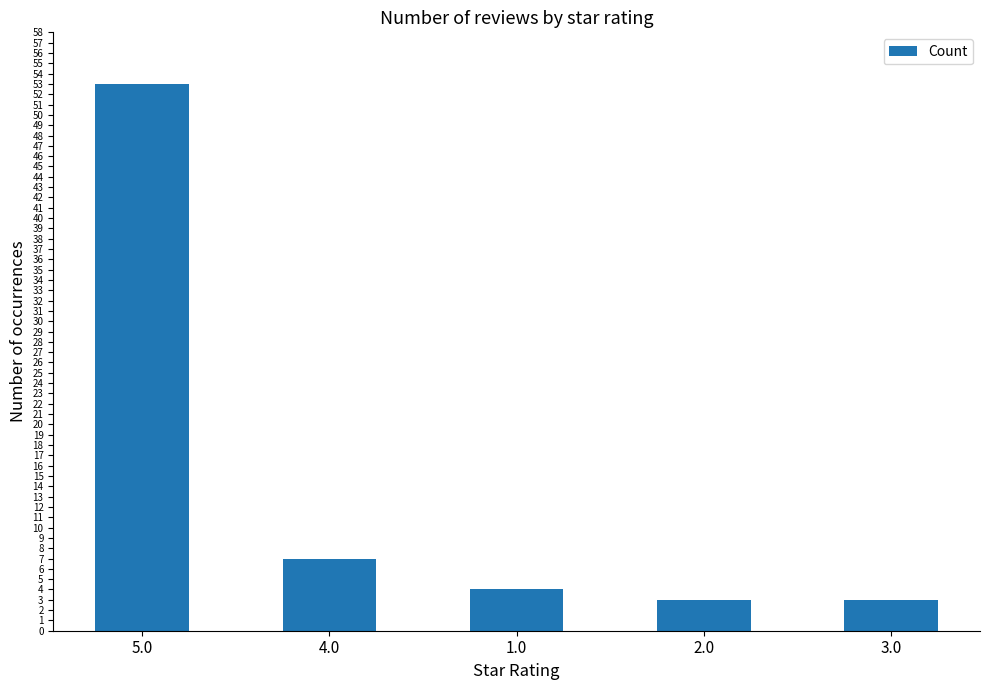

What is the smallest value displayed?

3